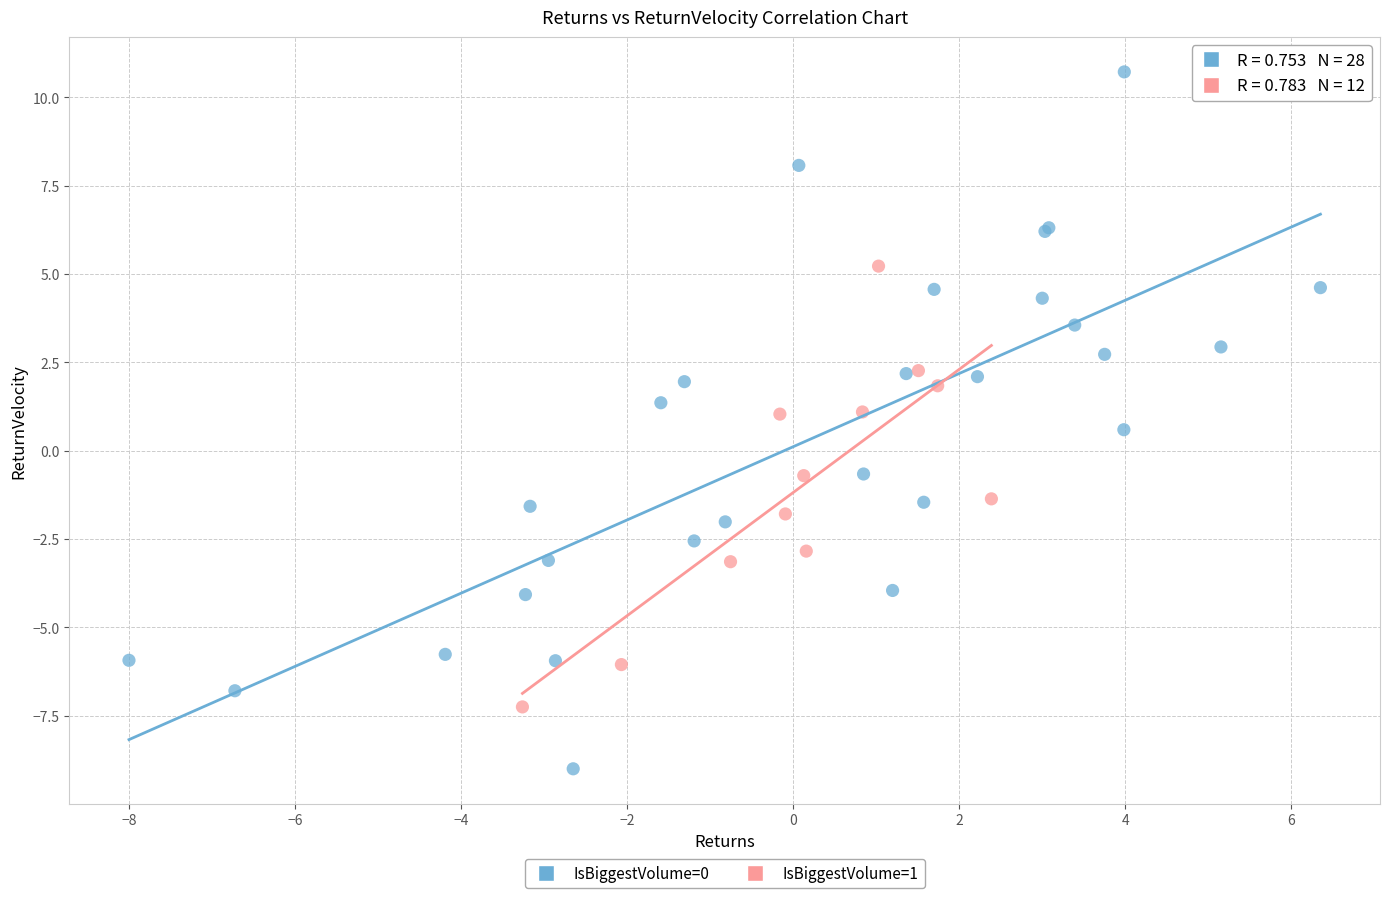

Which series contains the lowest Y value?

IsBiggestVolume=0